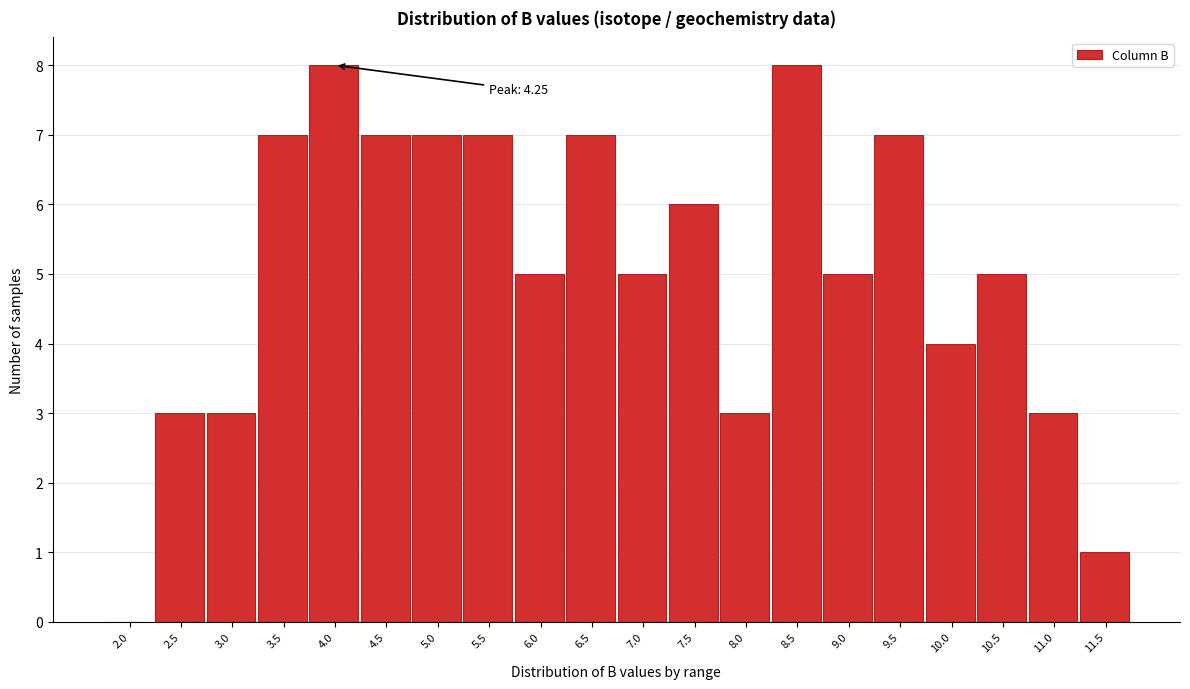

Reading right to left, list all the values displayed in this chart.

11.5=1	11.0=3	10.5=5	10.0=4	9.5=7	9.0=5	8.5=8	8.0=3	7.5=6	7.0=5	6.5=7	6.0=5	5.5=7	5.0=7	4.5=7	4.0=8	3.5=7	3.0=3	2.5=3	2.0=0